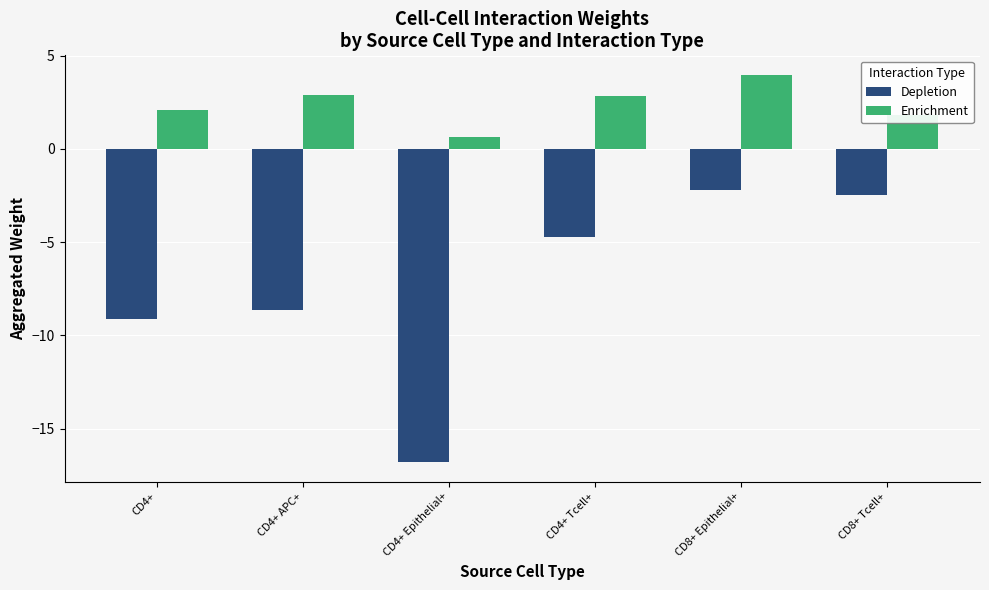

What is the maximum value shown in the chart?

4.0